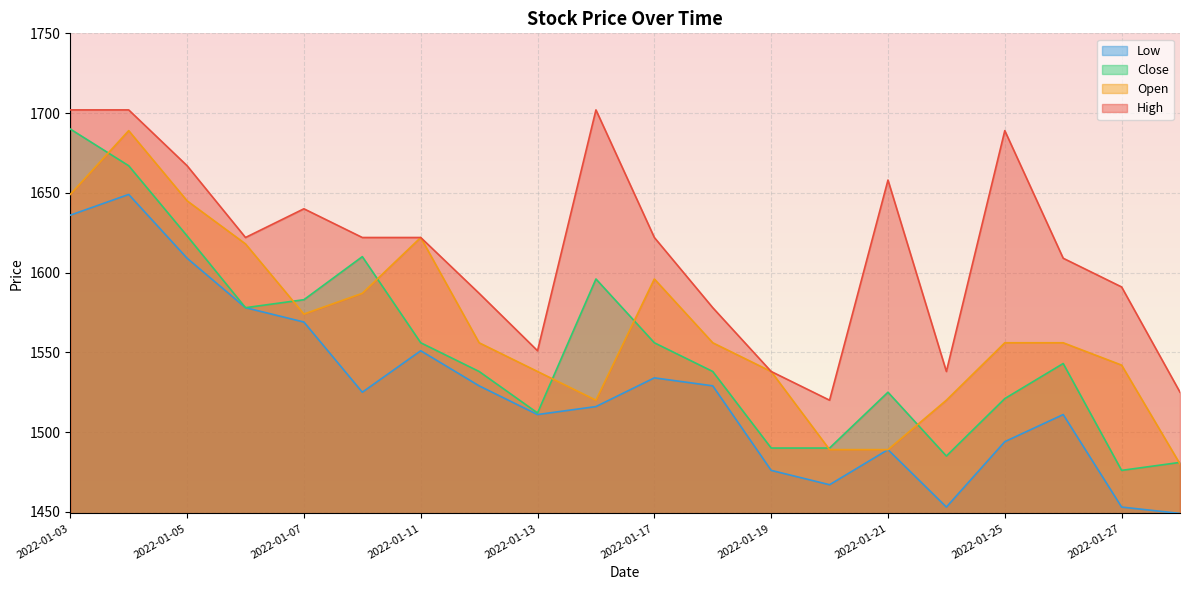

What is the average value of the High series?

1614